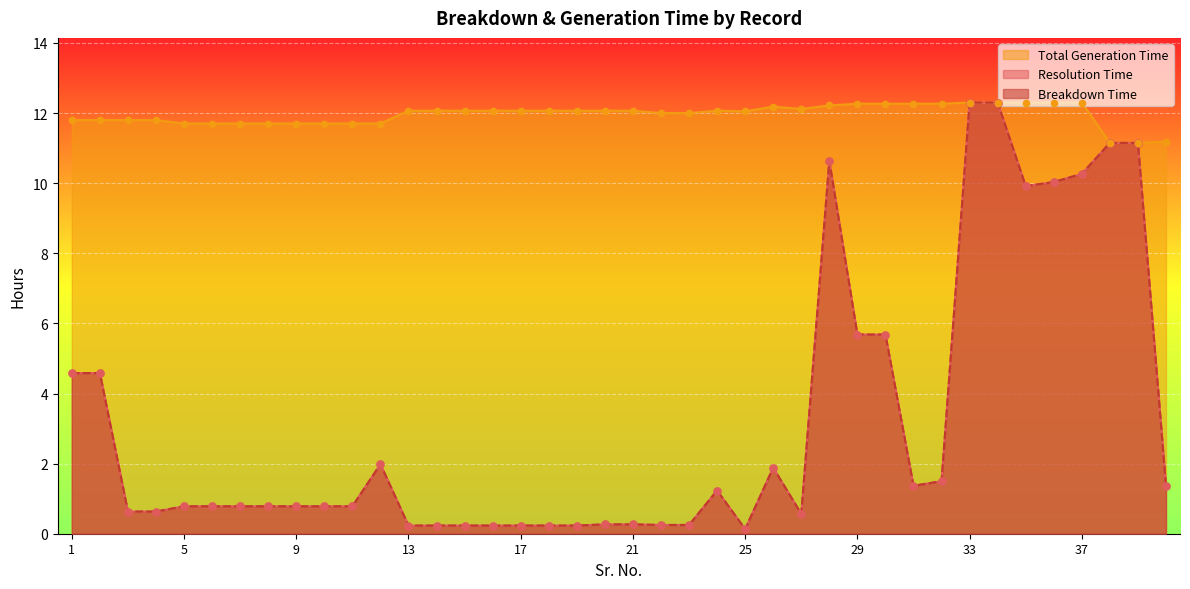

Is the value of Breakdown Time at 26 greater than the value of Resolution Time at 16?

Yes